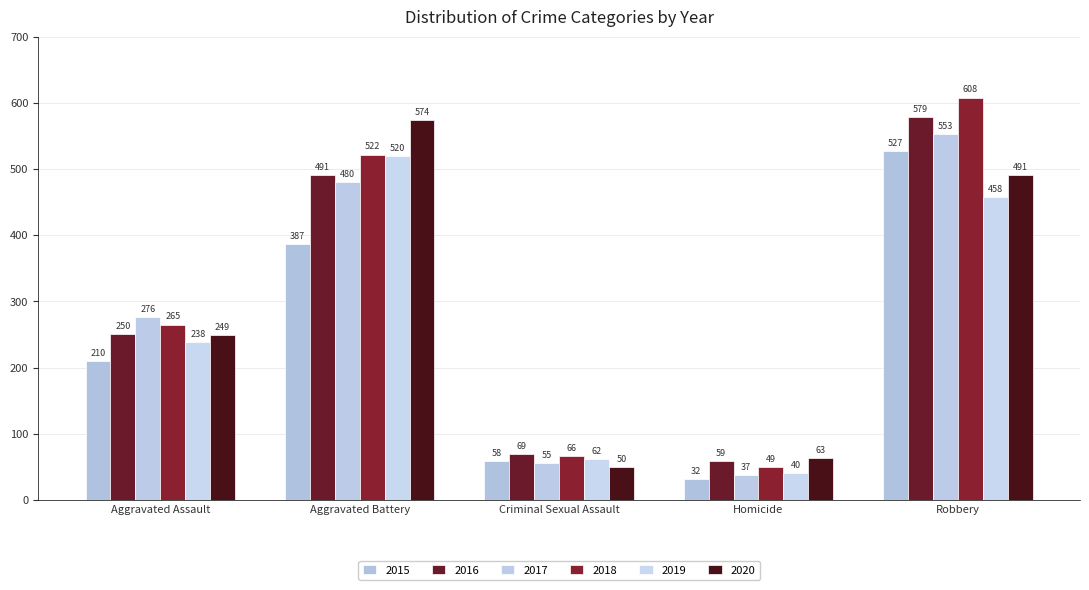

At which label does 2016 first exceed 250?

Aggravated Battery